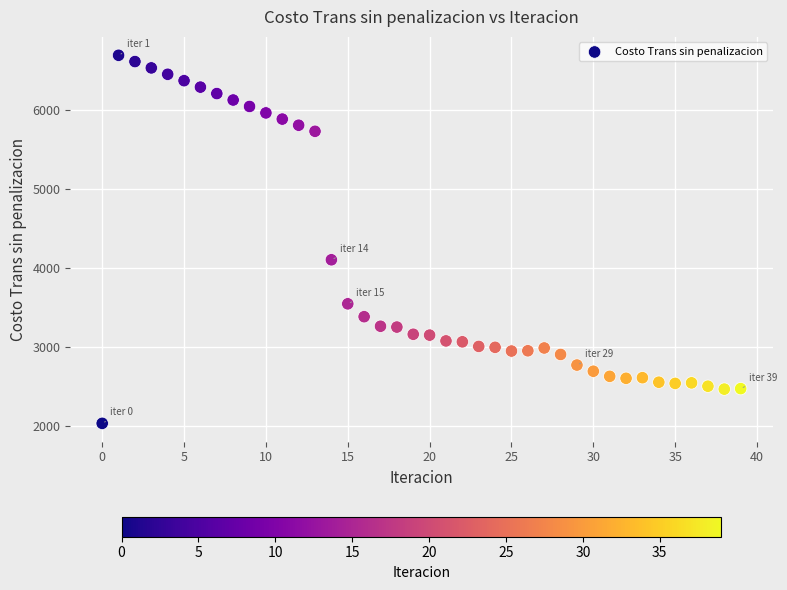

What is the range of Y values (max minus min)?

4660.1